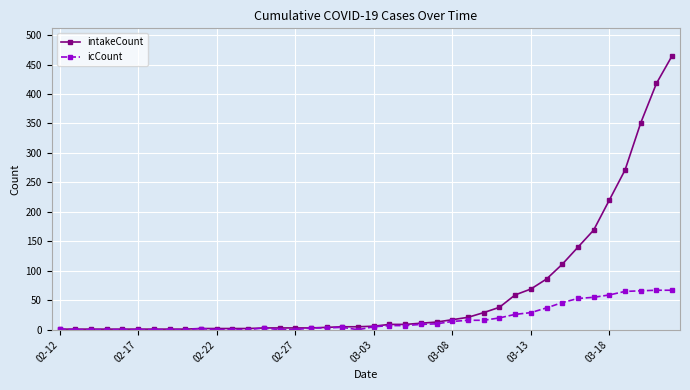

What is the highest value of the intakeCount series?

465